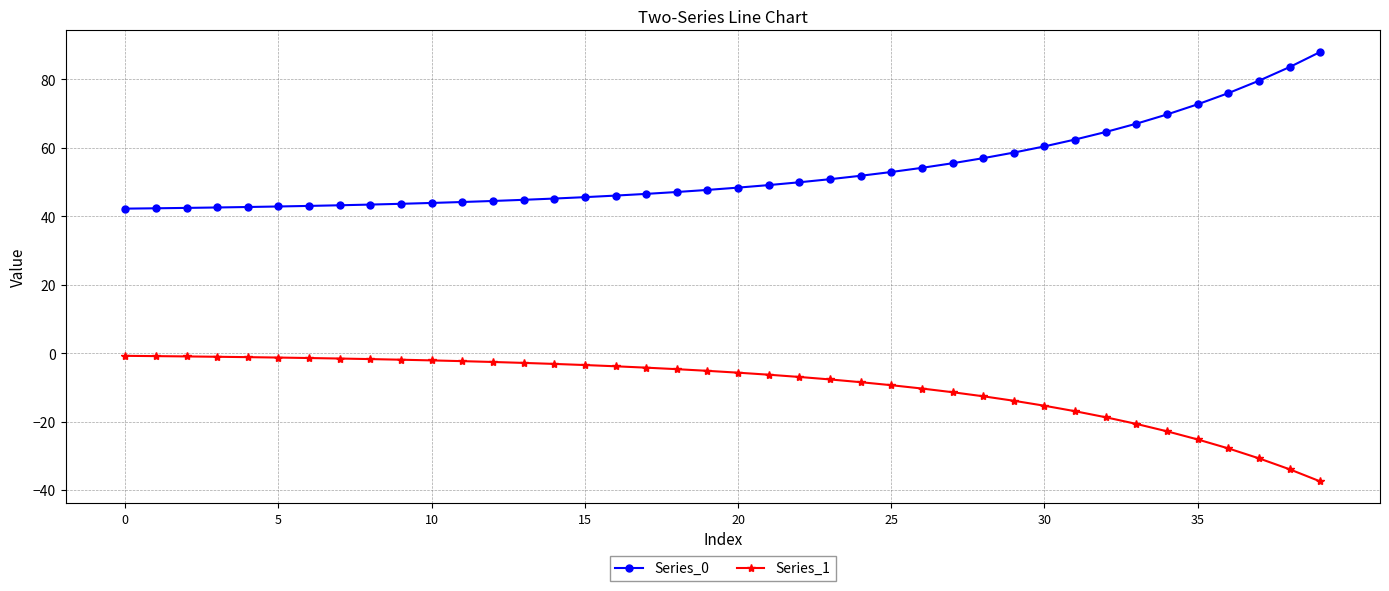

At how many categories does at least one series exceed 28?

40